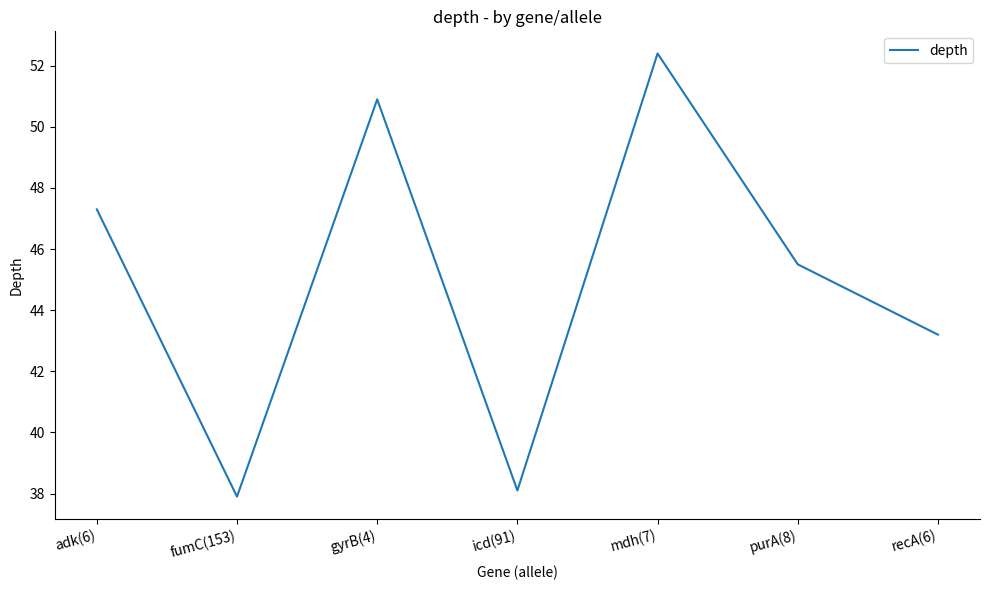

Between fumC(153) and purA(8), which is larger?

purA(8)